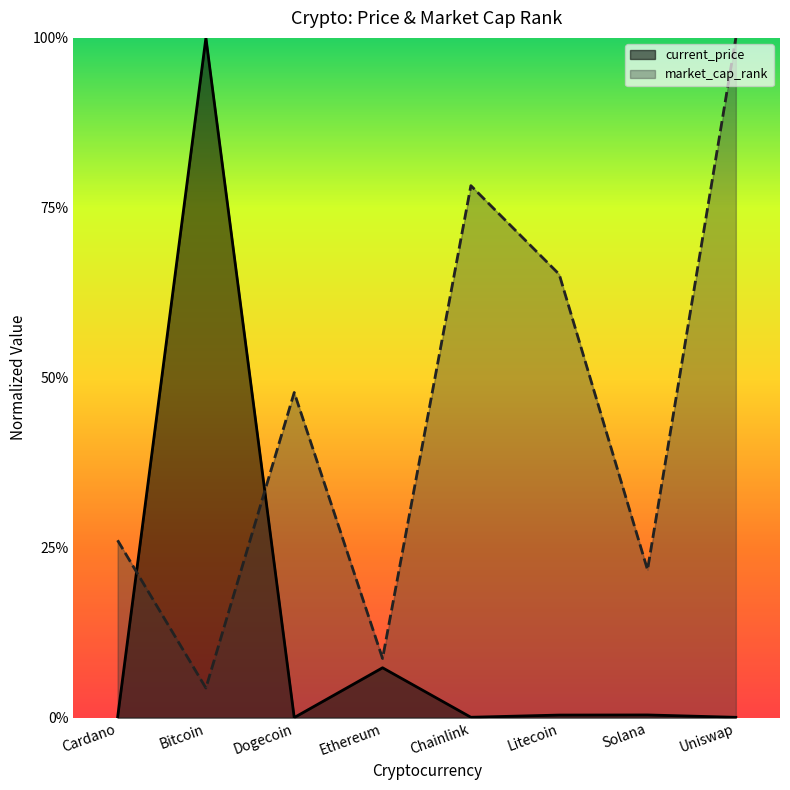

Reading left to right, transcribe all the data shown in this chart.

current_price: 0.0	1.0	0.0	0.1	0.0	0.0	0.0	0.0
market_cap_rank: 0.3	0.0	0.5	0.1	0.8	0.7	0.2	1.0